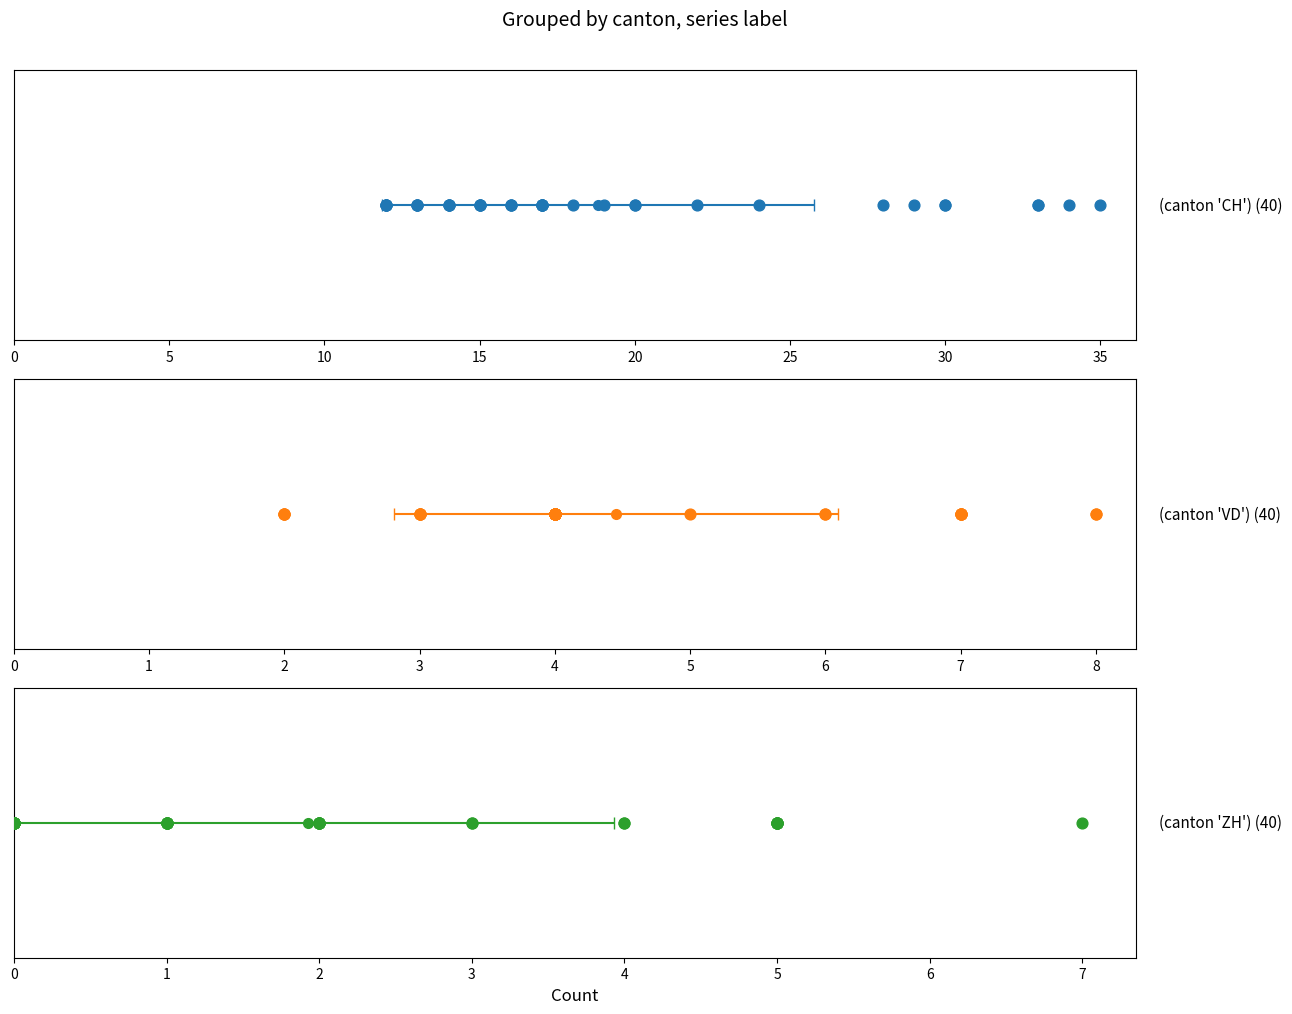

Which series contains the lowest Y value?

ZH